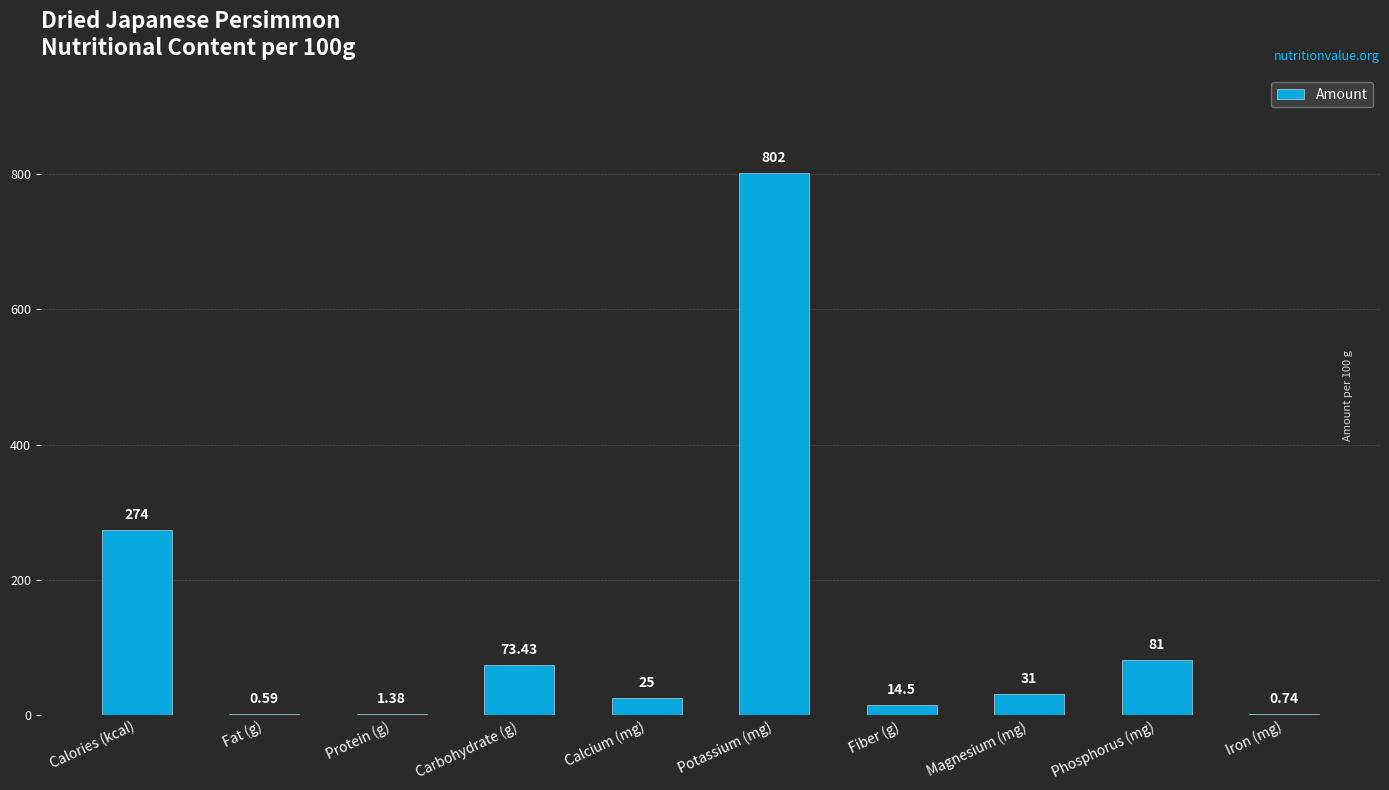

Between Potassium (mg) and Protein (g), which is larger?

Potassium (mg)